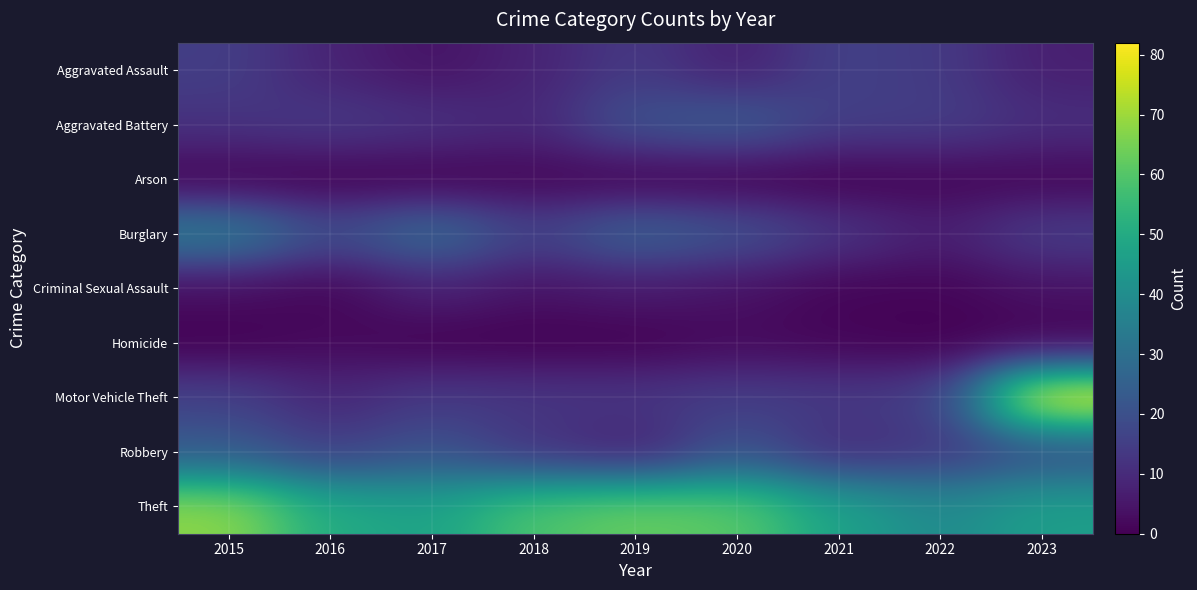

Reading left to right, what are all the values shown in this chart?

Aggravated Assault: 2015=15	2016=8	2017=4	2018=8	2019=14	2020=7	2021=16	2022=14	2023=7
Aggravated Battery: 2015=12	2016=14	2017=12	2018=9	2019=21	2020=24	2021=15	2022=15	2023=11
Arson: 2015=0	2016=0	2017=0	2018=1	2019=0	2020=0	2021=0	2022=1	2023=1
Burglary: 2015=35	2016=19	2017=29	2018=16	2019=26	2020=21	2021=13	2022=7	2023=15
Criminal Sexual Assault: 2015=3	2016=1	2017=8	2018=4	2019=6	2020=4	2021=1	2022=1	2023=4
Homicide: 2015=0	2016=2	2017=0	2018=0	2019=0	2020=2	2021=1	2022=0	2023=0
Motor Vehicle Theft: 2015=16	2016=9	2017=14	2018=13	2019=13	2020=15	2021=14	2022=15	2023=82
Robbery: 2015=23	2016=15	2017=21	2018=12	2019=7	2020=21	2021=10	2022=13	2023=19
Theft: 2015=68	2016=50	2017=47	2018=59	2019=63	2020=61	2021=47	2022=39	2023=46